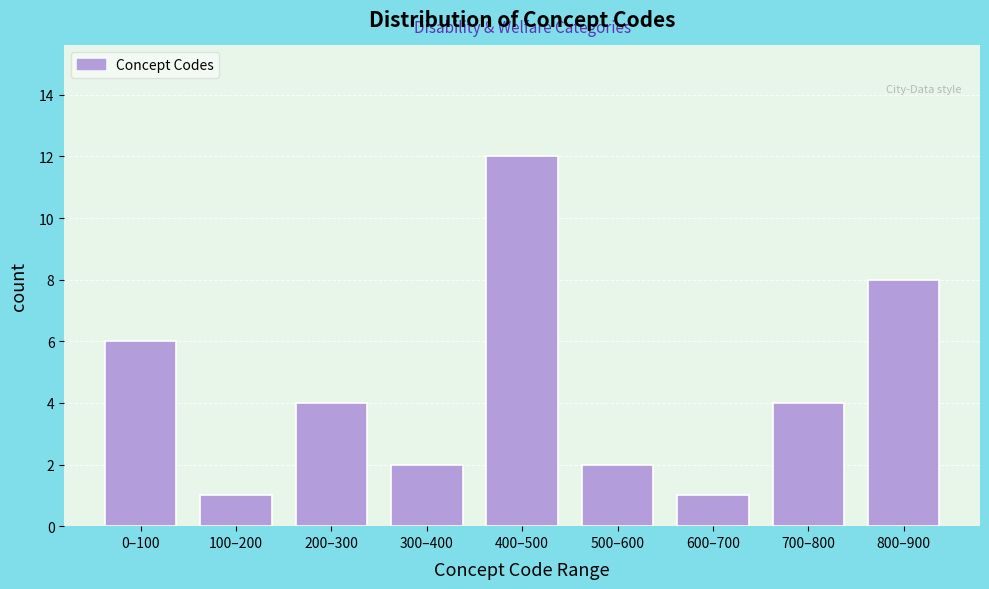

Reading left to right, transcribe all the data shown in this chart.

6	1	4	2	12	2	1	4	8